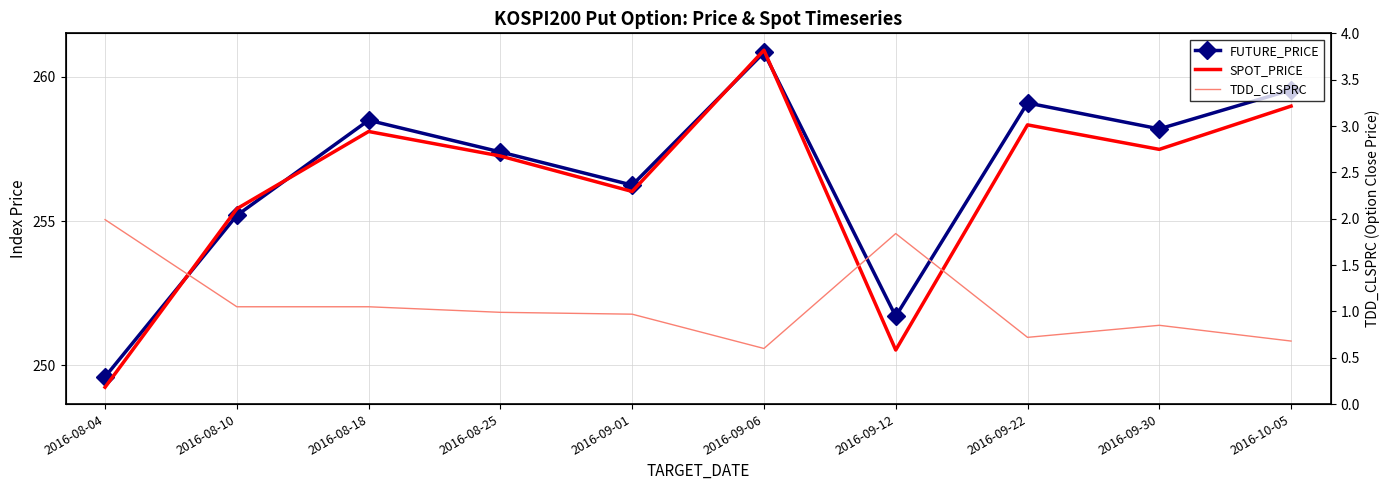

List the series in order of their peak value, lowest first.

TDD_CLSPRC, FUTURE_PRICE, SPOT_PRICE